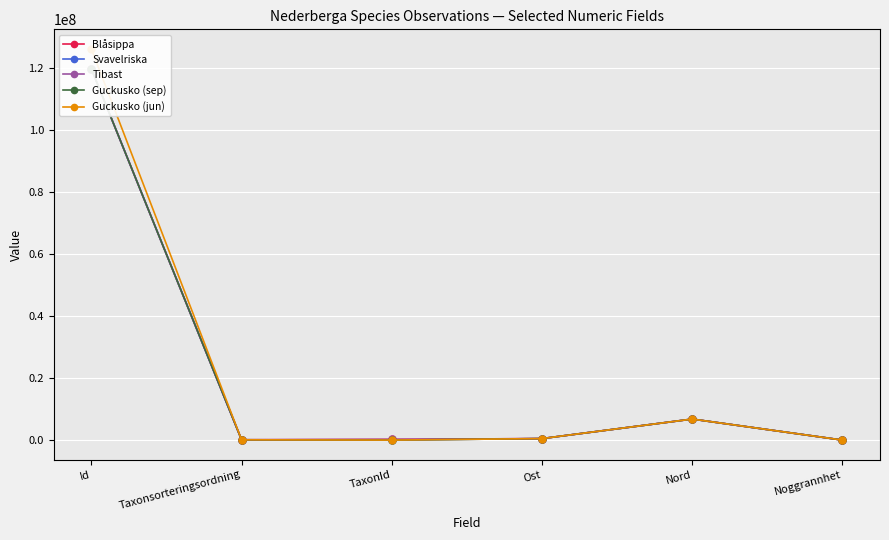

What is the minimum value for Tibast?

2